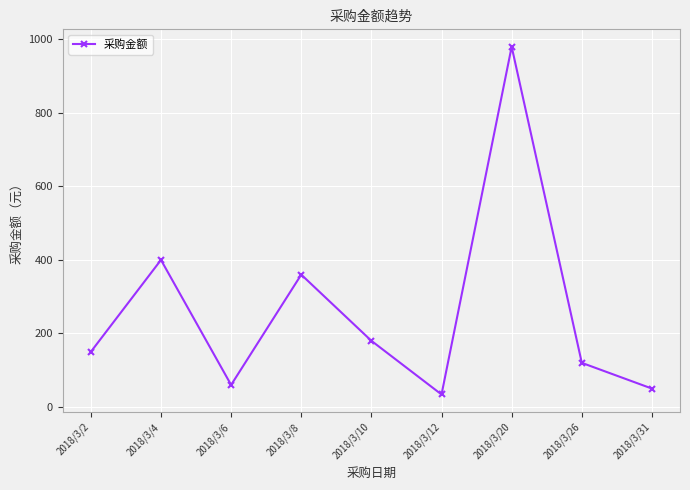

What value does the data have at 2018/3/6, to the nearest 50?

50